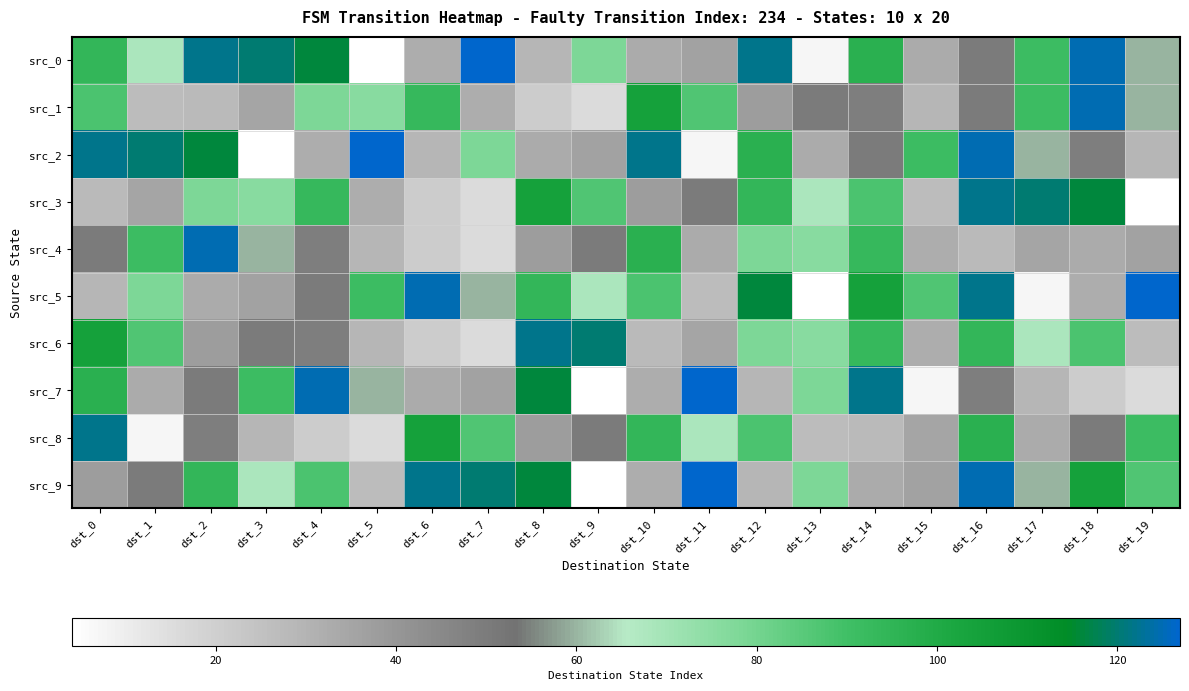

Reading left to right, transcribe all the data shown in this chart.

src_0: dst_0=94	dst_1=68	dst_2=122	dst_3=120	dst_4=116	dst_5=4	dst_6=32	dst_7=127	dst_8=29	dst_9=78	dst_10=33	dst_11=36	dst_12=122	dst_13=7	dst_14=97	dst_15=33	dst_16=50	dst_17=91	dst_18=125	dst_19=60
src_1: dst_0=88	dst_1=27	dst_2=28	dst_3=35	dst_4=78	dst_5=76	dst_6=93	dst_7=32	dst_8=21	dst_9=16	dst_10=104	dst_11=87	dst_12=38	dst_13=50	dst_14=49	dst_15=29	dst_16=50	dst_17=91	dst_18=125	dst_19=60
src_2: dst_0=122	dst_1=120	dst_2=116	dst_3=4	dst_4=32	dst_5=127	dst_6=29	dst_7=78	dst_8=33	dst_9=36	dst_10=122	dst_11=7	dst_12=97	dst_13=33	dst_14=50	dst_15=91	dst_16=125	dst_17=60	dst_18=49	dst_19=29
src_3: dst_0=28	dst_1=35	dst_2=78	dst_3=76	dst_4=93	dst_5=32	dst_6=21	dst_7=16	dst_8=104	dst_9=87	dst_10=38	dst_11=50	dst_12=94	dst_13=68	dst_14=88	dst_15=27	dst_16=122	dst_17=120	dst_18=116	dst_19=4
src_4: dst_0=50	dst_1=91	dst_2=125	dst_3=60	dst_4=49	dst_5=29	dst_6=21	dst_7=16	dst_8=38	dst_9=50	dst_10=97	dst_11=33	dst_12=78	dst_13=76	dst_14=93	dst_15=32	dst_16=28	dst_17=35	dst_18=33	dst_19=36
src_5: dst_0=29	dst_1=78	dst_2=33	dst_3=36	dst_4=50	dst_5=91	dst_6=125	dst_7=60	dst_8=94	dst_9=68	dst_10=88	dst_11=27	dst_12=116	dst_13=4	dst_14=104	dst_15=87	dst_16=122	dst_17=7	dst_18=32	dst_19=127
src_6: dst_0=104	dst_1=87	dst_2=38	dst_3=50	dst_4=49	dst_5=29	dst_6=21	dst_7=16	dst_8=122	dst_9=120	dst_10=28	dst_11=35	dst_12=78	dst_13=76	dst_14=93	dst_15=32	dst_16=94	dst_17=68	dst_18=88	dst_19=27
src_7: dst_0=97	dst_1=33	dst_2=50	dst_3=91	dst_4=125	dst_5=60	dst_6=33	dst_7=36	dst_8=116	dst_9=4	dst_10=32	dst_11=127	dst_12=29	dst_13=78	dst_14=122	dst_15=7	dst_16=49	dst_17=29	dst_18=21	dst_19=16
src_8: dst_0=122	dst_1=7	dst_2=49	dst_3=29	dst_4=21	dst_5=16	dst_6=104	dst_7=87	dst_8=38	dst_9=50	dst_10=94	dst_11=68	dst_12=88	dst_13=27	dst_14=28	dst_15=35	dst_16=97	dst_17=33	dst_18=50	dst_19=91
src_9: dst_0=38	dst_1=50	dst_2=94	dst_3=68	dst_4=88	dst_5=27	dst_6=122	dst_7=120	dst_8=116	dst_9=4	dst_10=32	dst_11=127	dst_12=29	dst_13=78	dst_14=33	dst_15=36	dst_16=125	dst_17=60	dst_18=104	dst_19=87